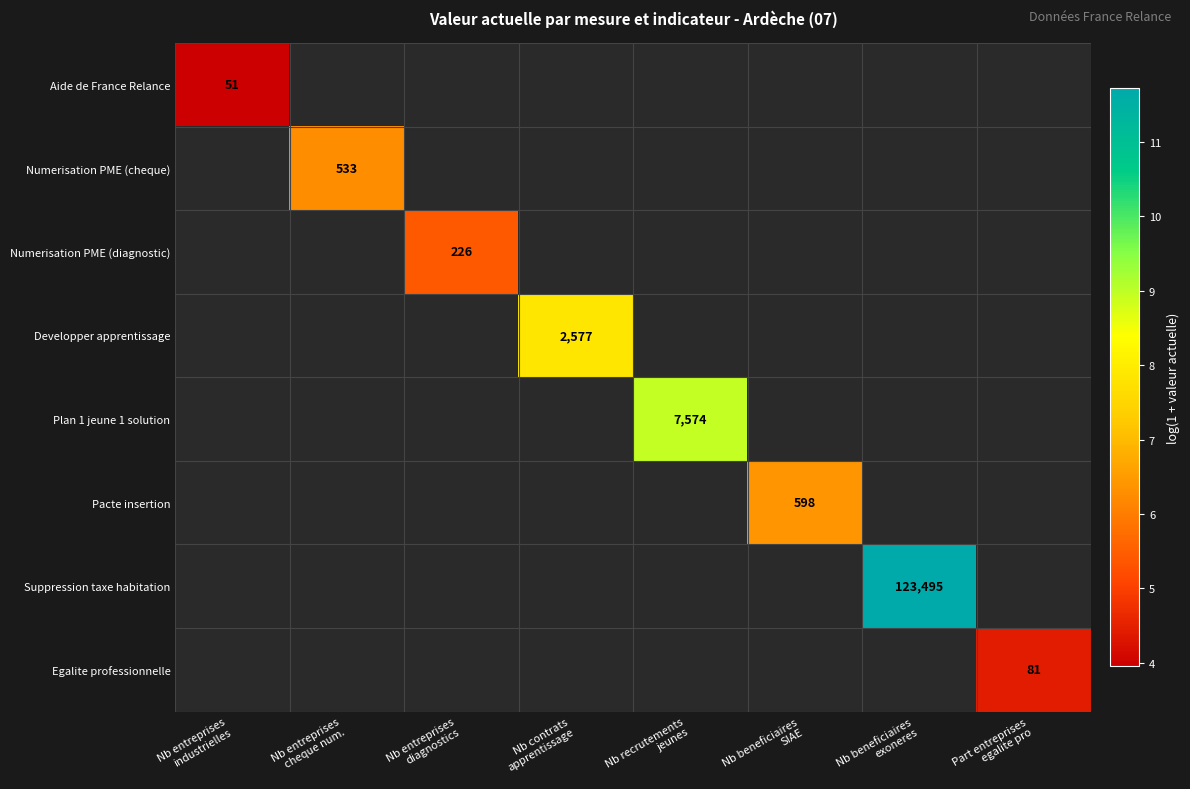

Count the number of categories in the chart.

8